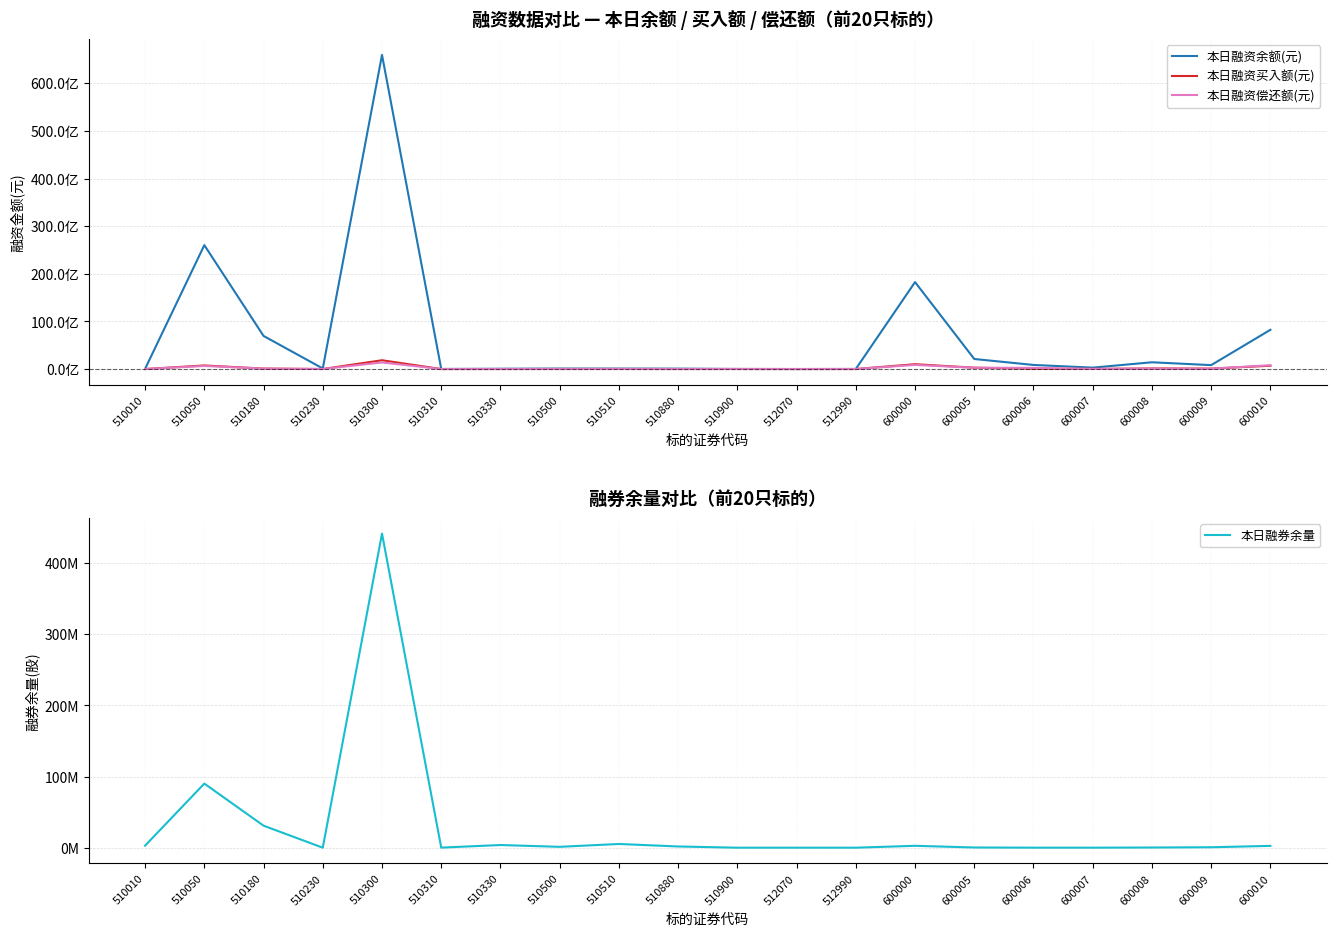

List the series in order of their peak value, highest first.

本日融资余额(元), 本日融资买入额(元), 本日融资偿还额(元), 本日融券余量